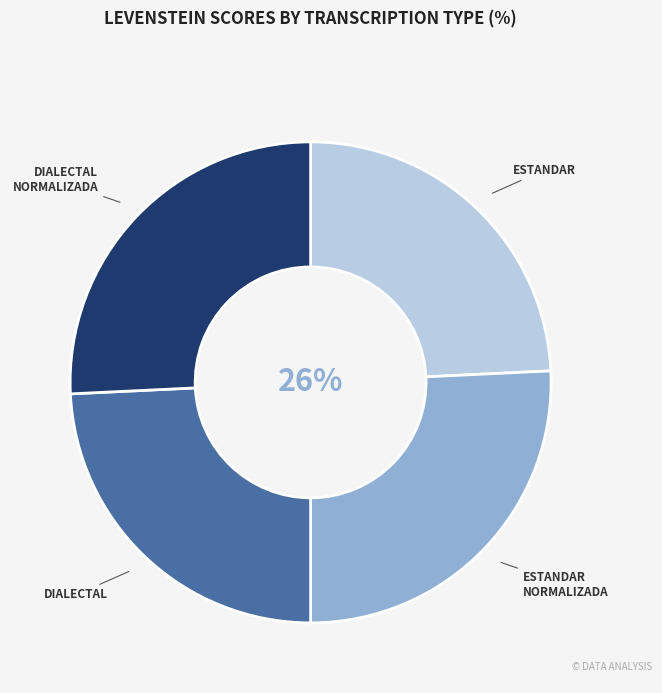

Is there any slice that represents more than half of the pie?

No